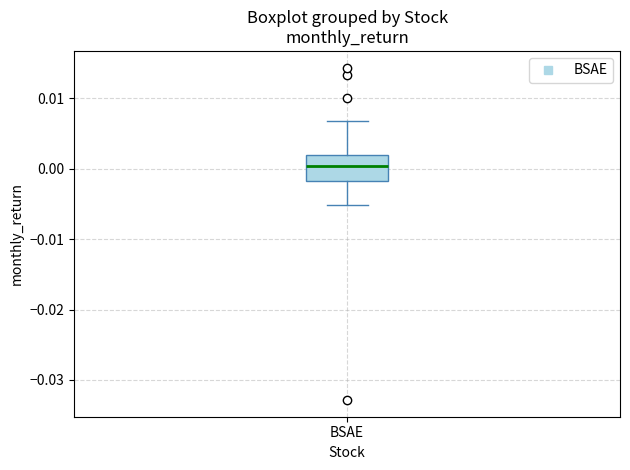

Transcribe this box plot: give where the median line is, the range the box spans, and where the two whiskers end, as read against the y-axis. The values are not printed on the chart, so give them approximately, as read against the axis.

median 0.000, box -0.002 to 0.002, whiskers -0.005 to 0.007